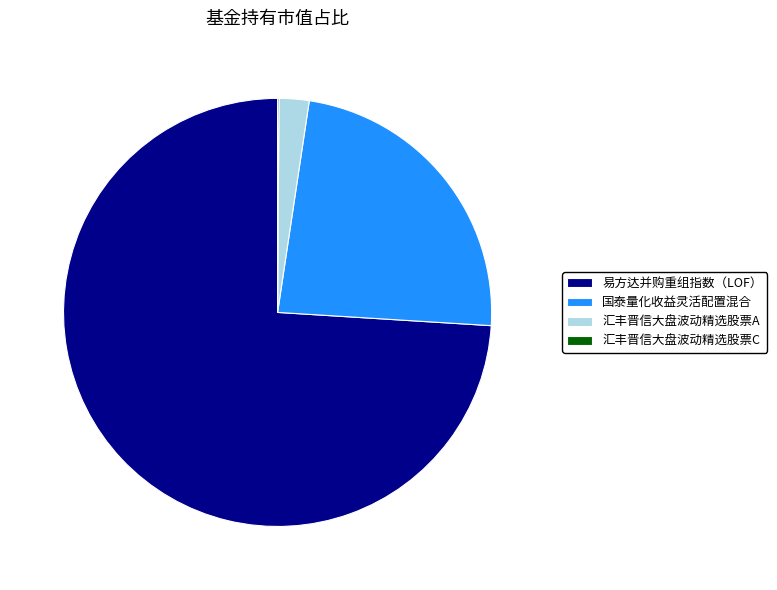

Which slice represents more than half of the pie?

易方达并购重组指数（LOF）